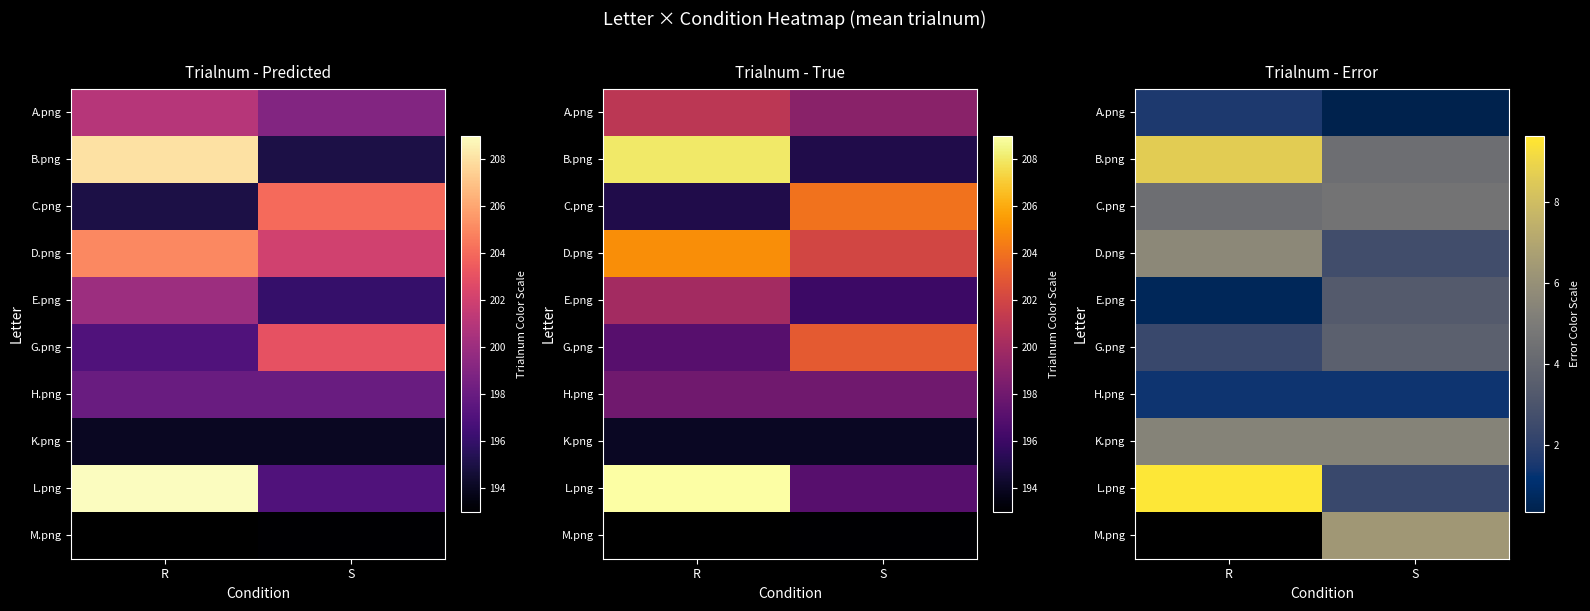

How many series are shown in this chart?

10